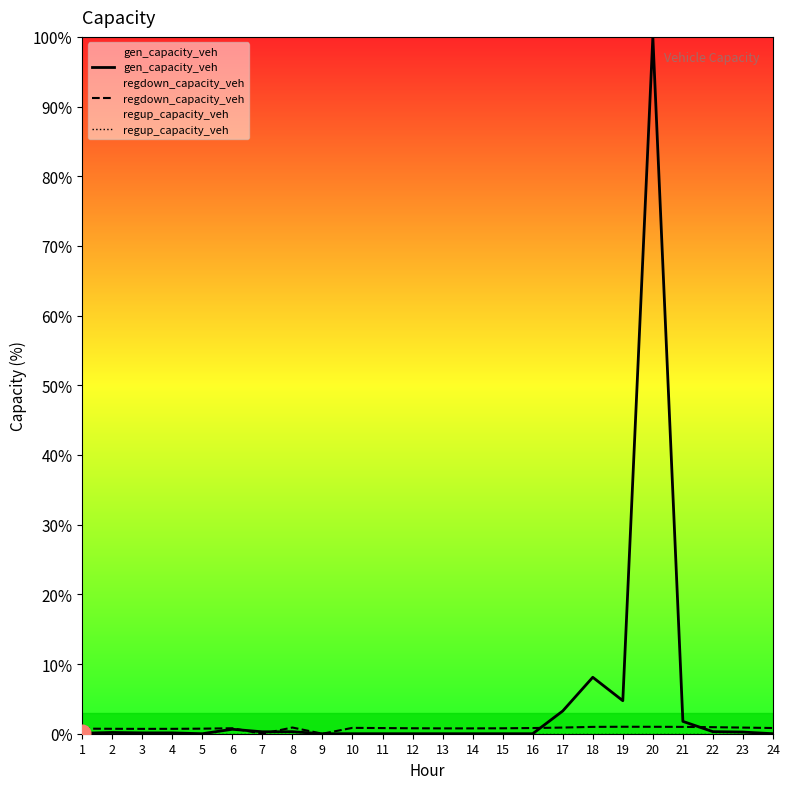

Rank the series by their average value, from highest to lowest.

gen_capacity_veh, regdown_capacity_veh, regup_capacity_veh